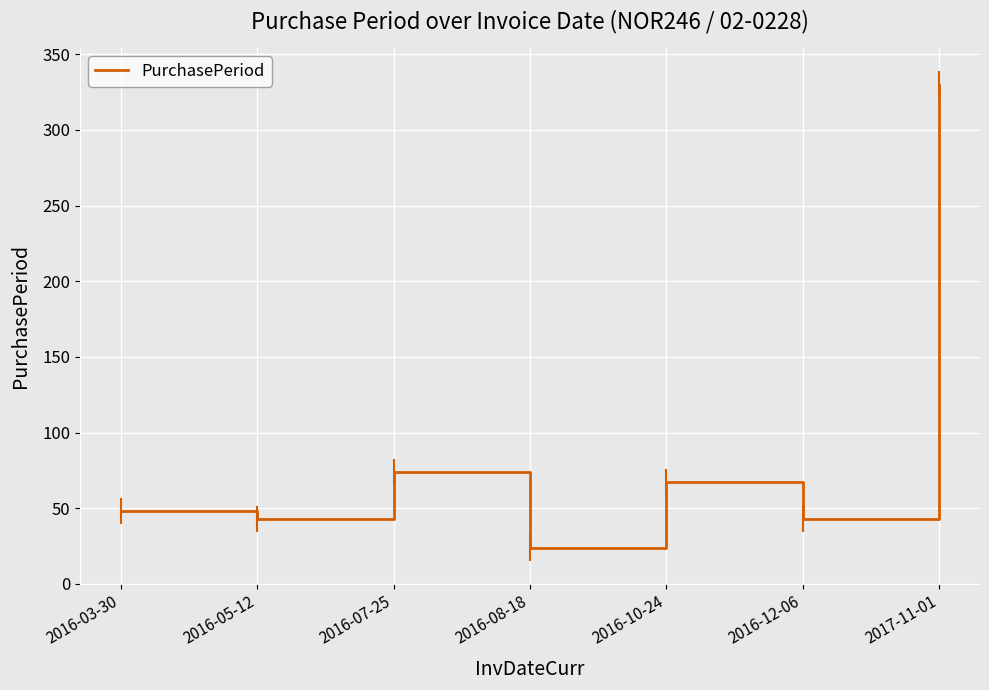

Count the number of categories in the chart.

7